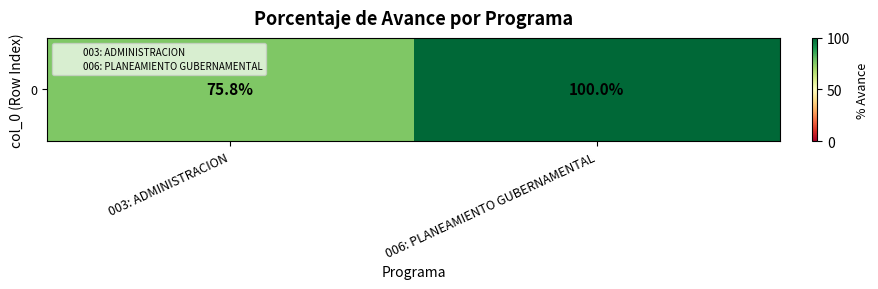

True or false: the data shows 35.1 at 003: ADMINISTRACION.

False